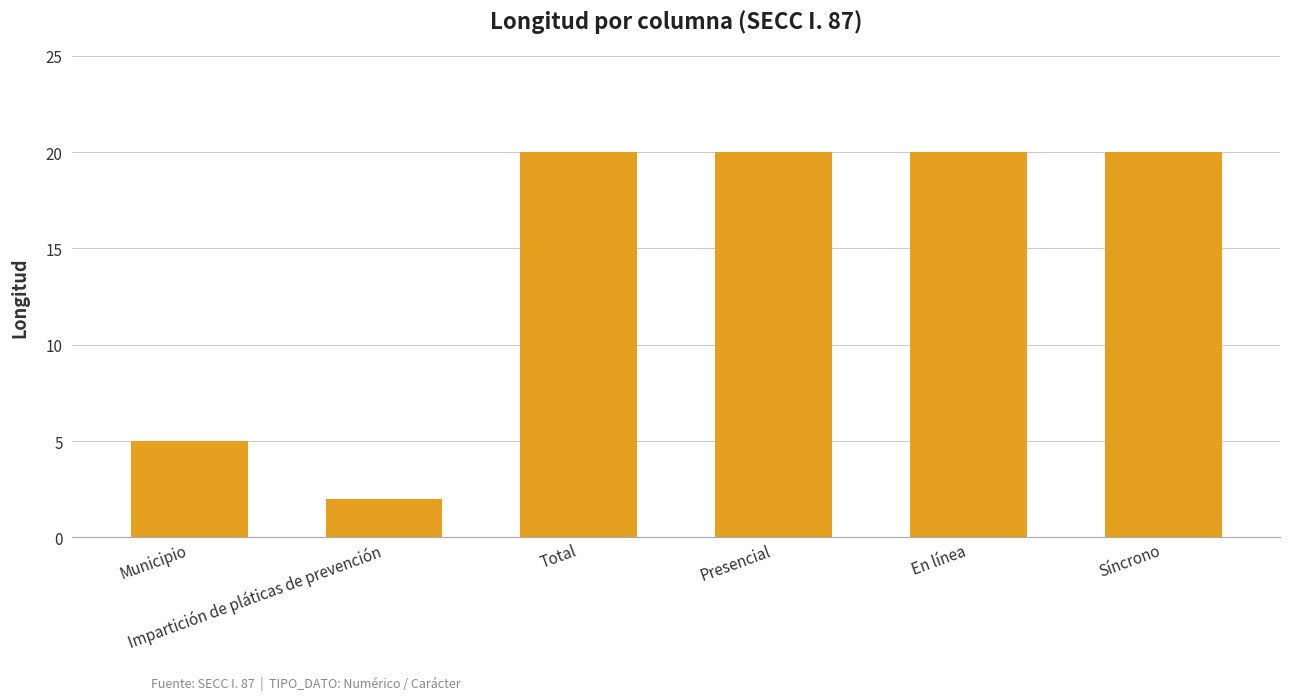

Reading right to left, transcribe all the data shown in this chart.

20	20	20	20	2	5